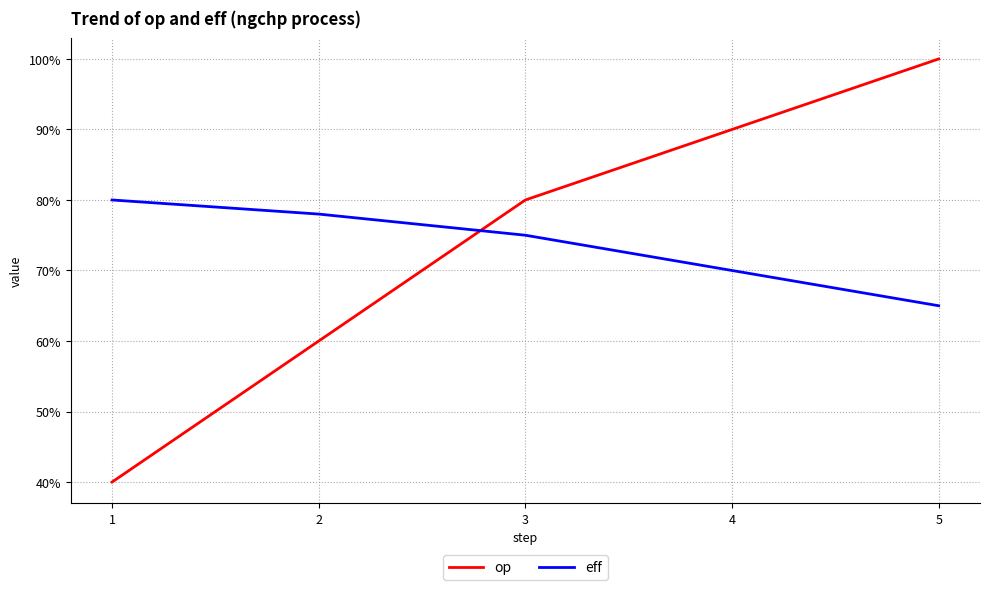

Does the chart have visible grid lines?

Yes